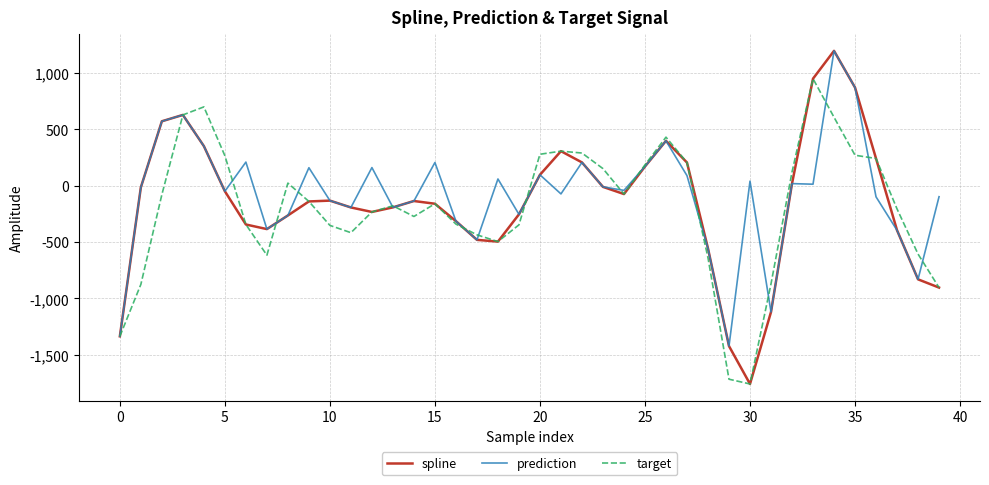

Which series has the largest range (max minus min)?

spline